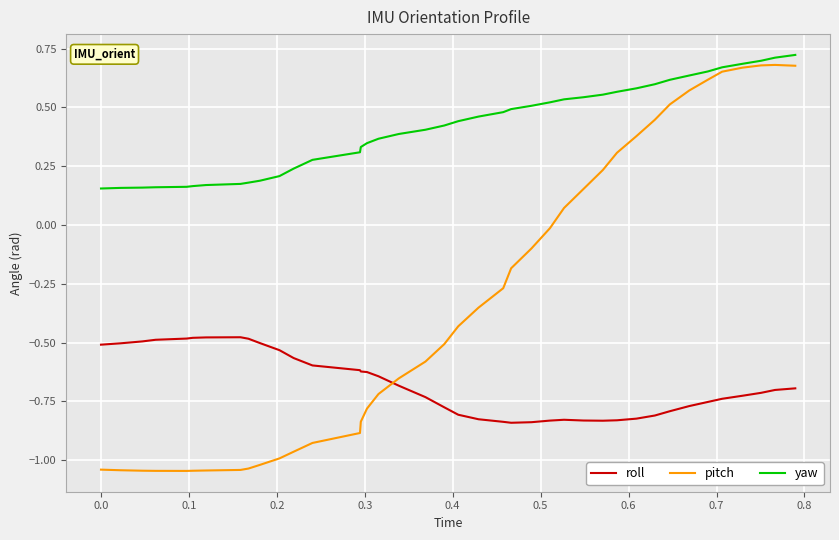

True or false: roll and yaw intersect in this chart.

False